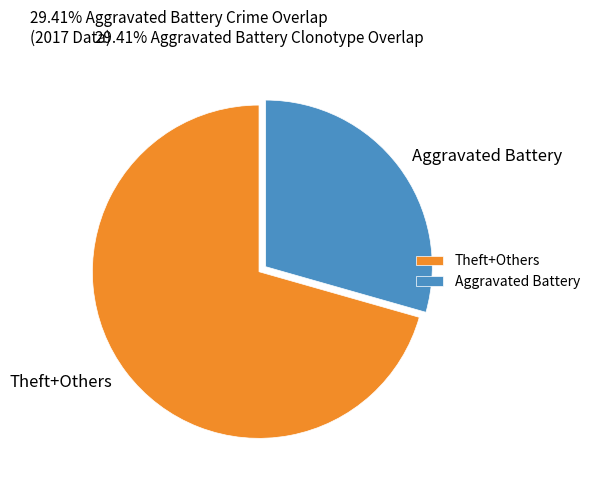

Is it true that Aggravated Battery is 37% of the pie?

False